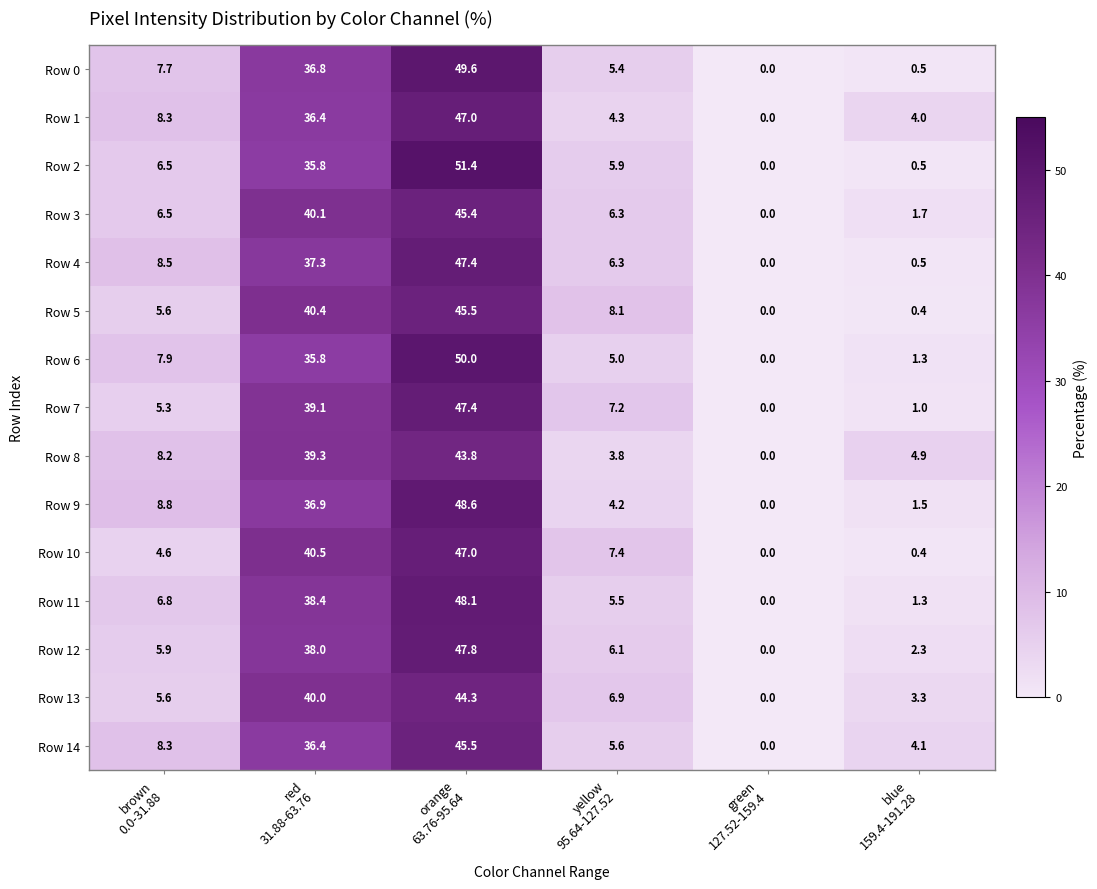

What is the greatest value displayed?

51.4